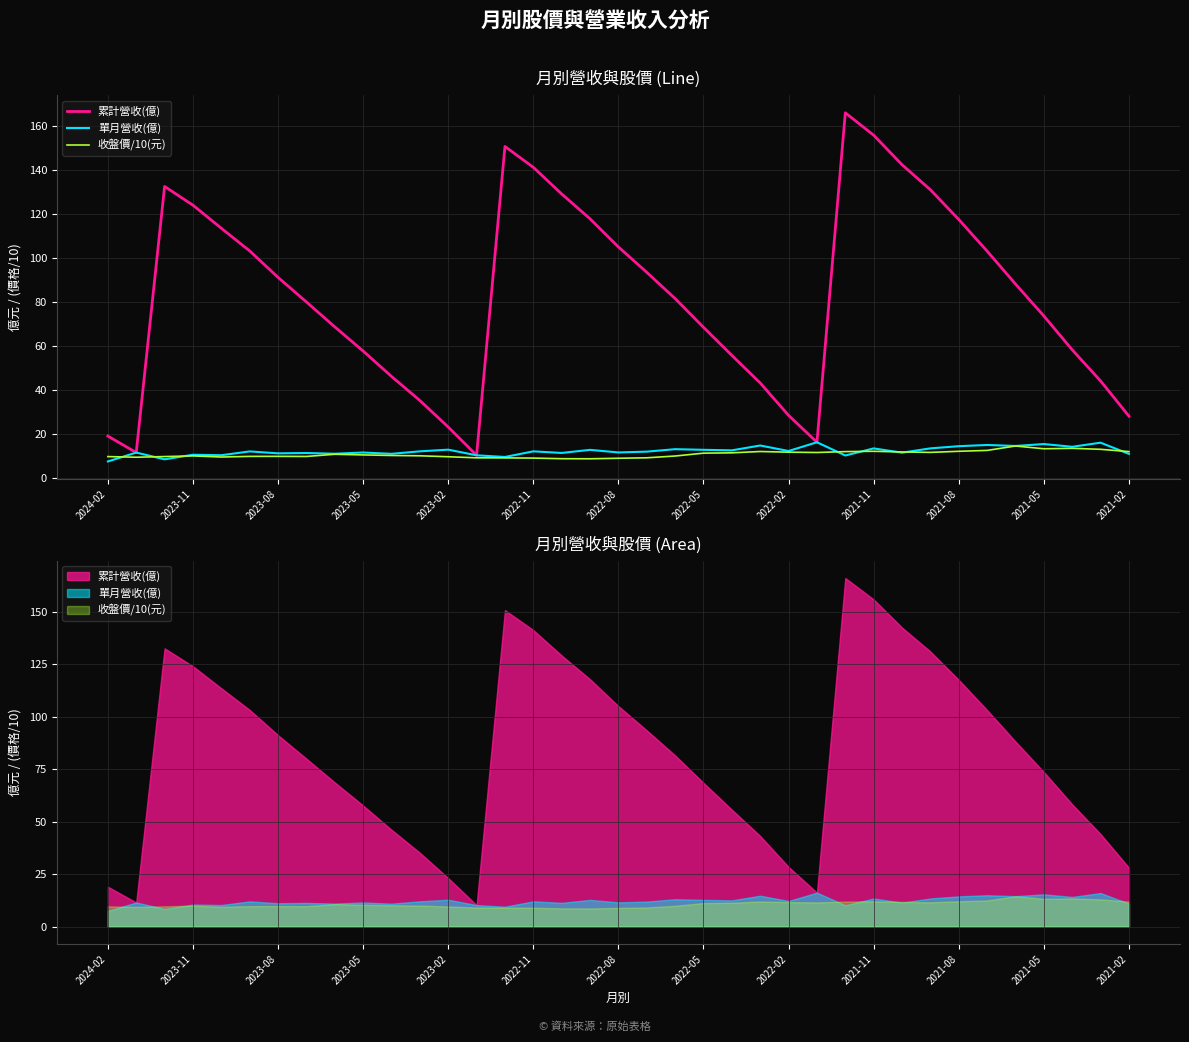

What is the difference between the second highest and second lowest values in the 單月營收(億) series?

7.6